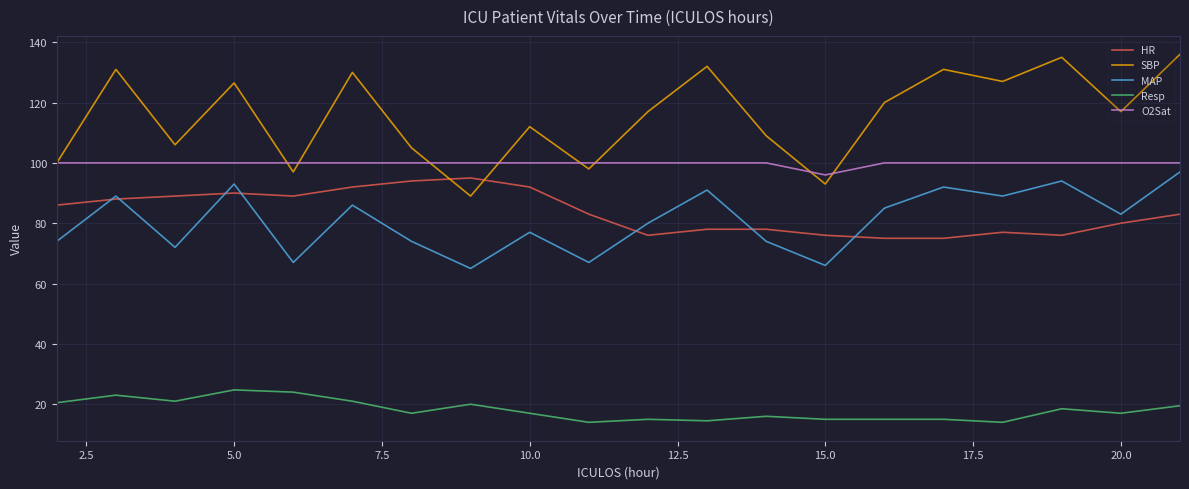

What is the maximum value for MAP?

97.0